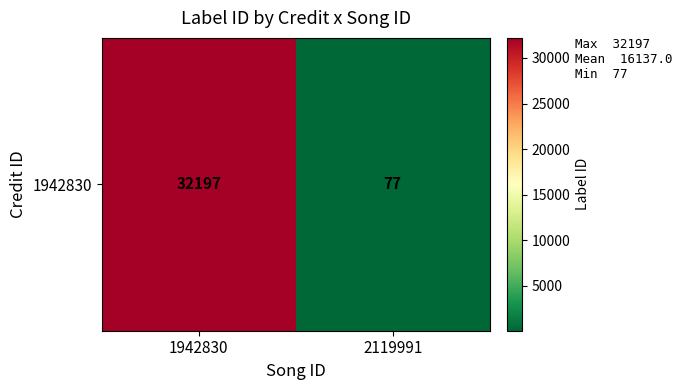

Reading right to left, list all the values displayed in this chart.

77	32197